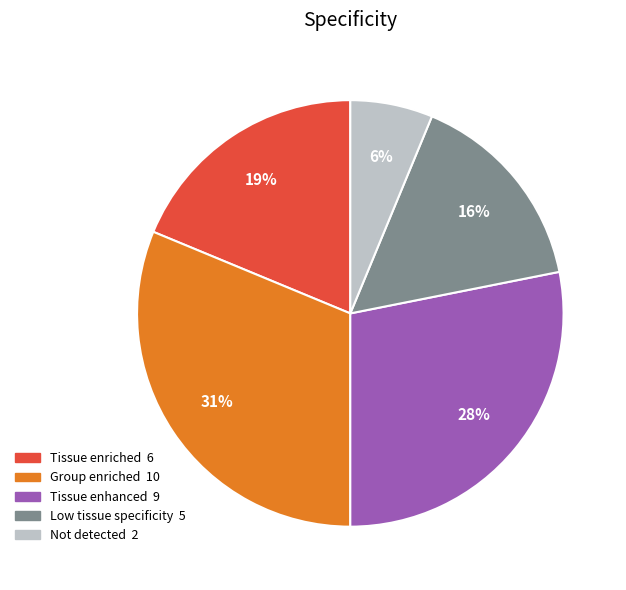

Is there any slice that represents more than half of the pie?

No